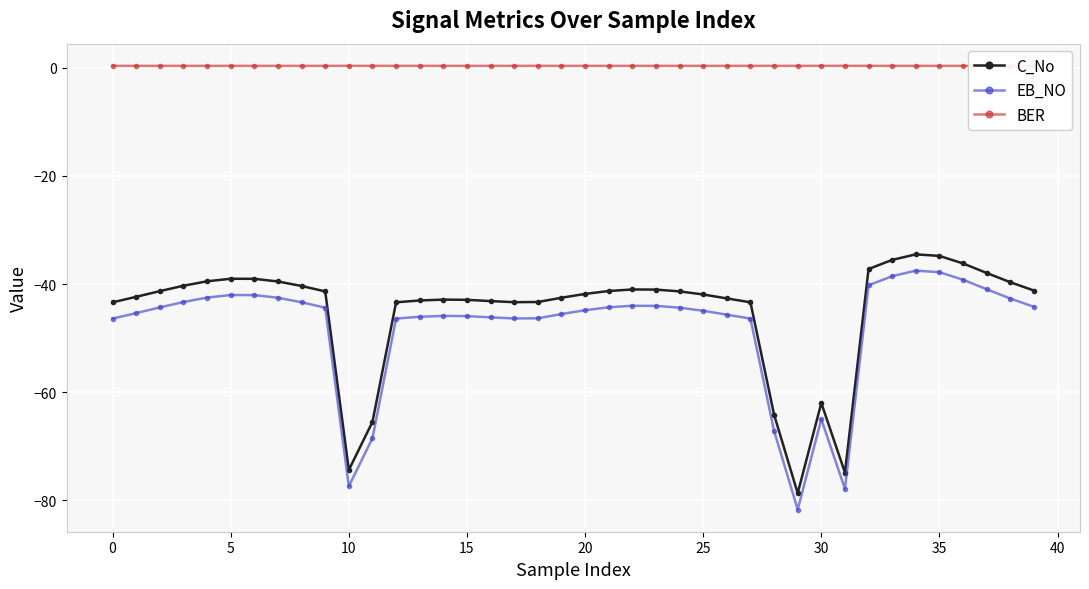

True or false: EB_NO and BER cross at least once.

False